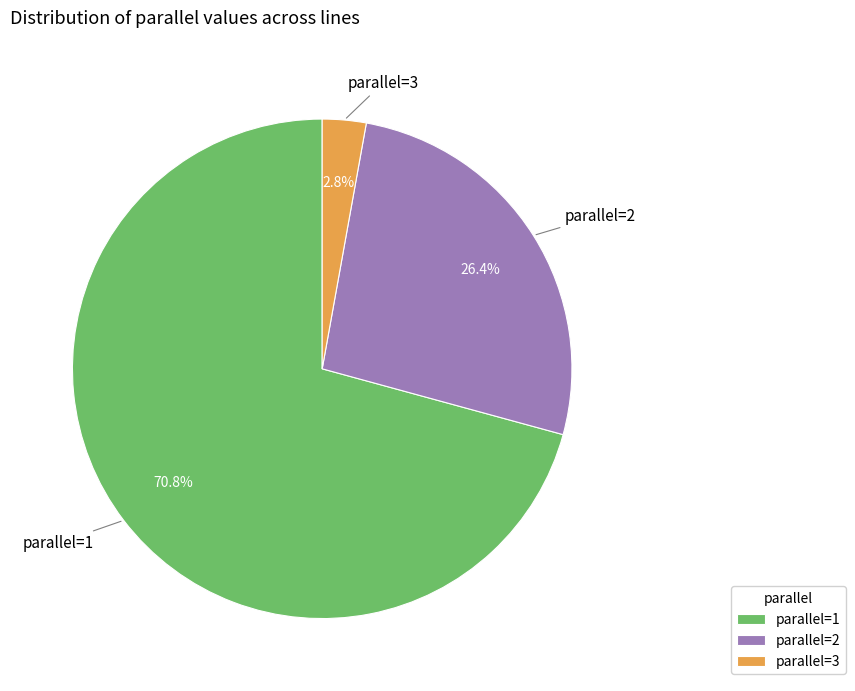

Which has a higher value, parallel=2 or parallel=1?

parallel=1